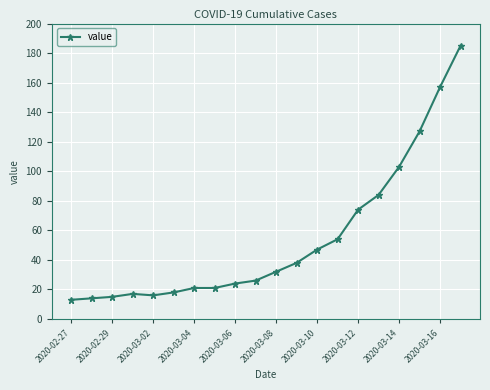

Does the chart display data point markers on the line(s)?

Yes